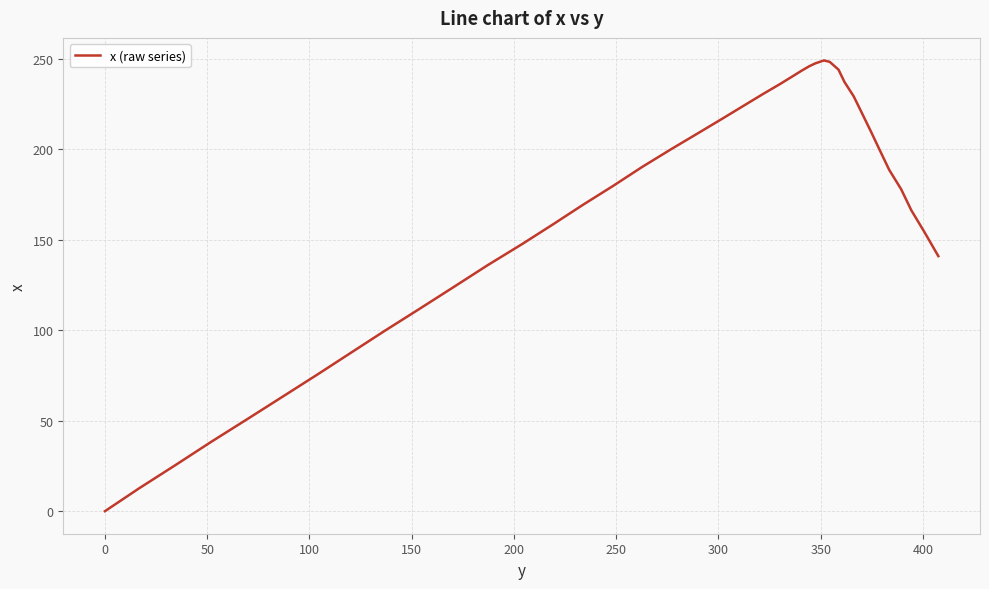

What is the greatest value displayed?

249.0